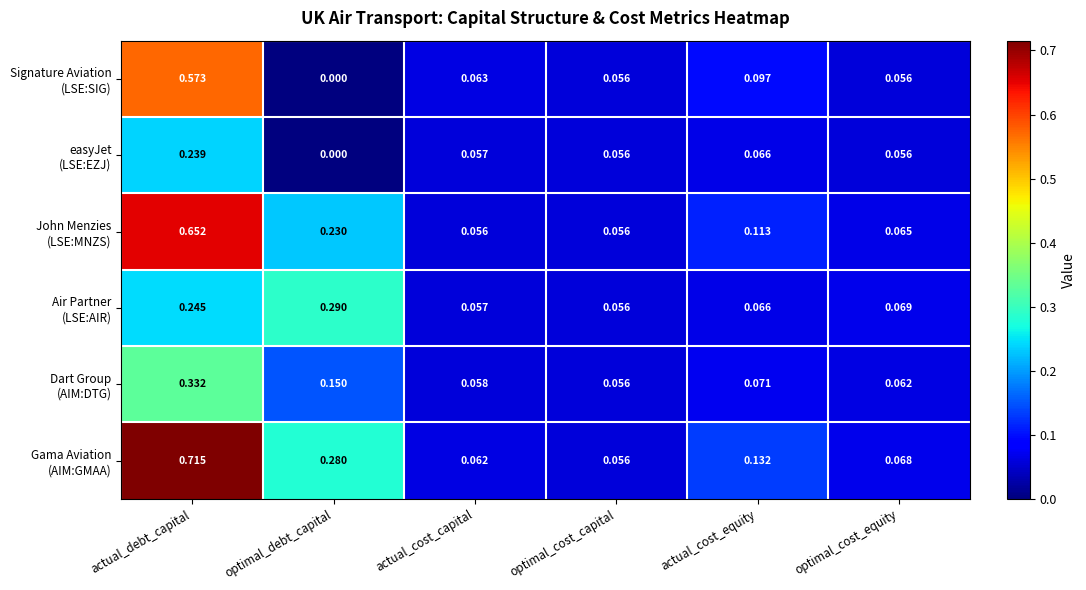

What is the total value across all series at actual_cost_equity?

0.5